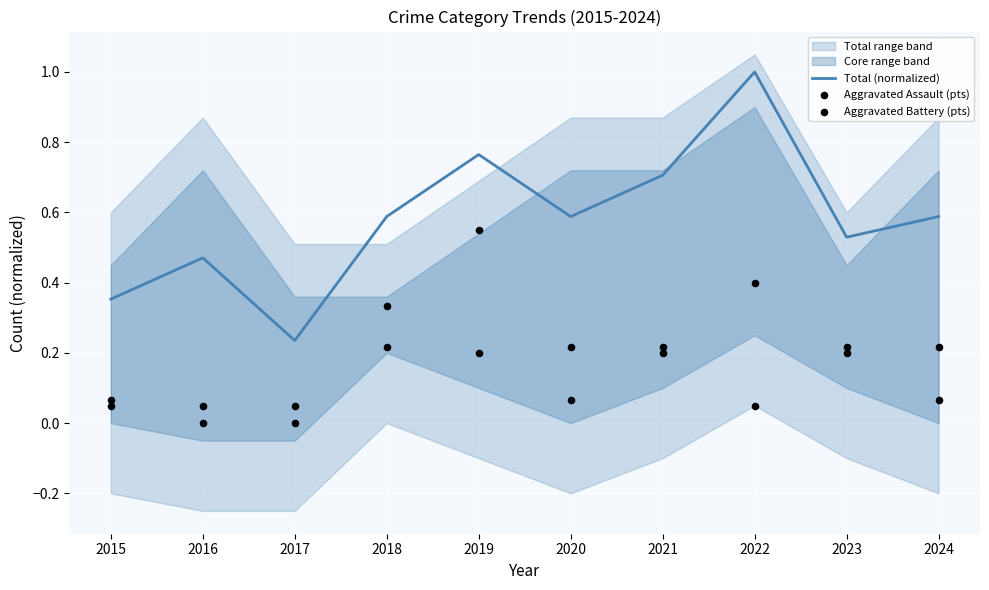

At how many categories does at least one series exceed 0?

10